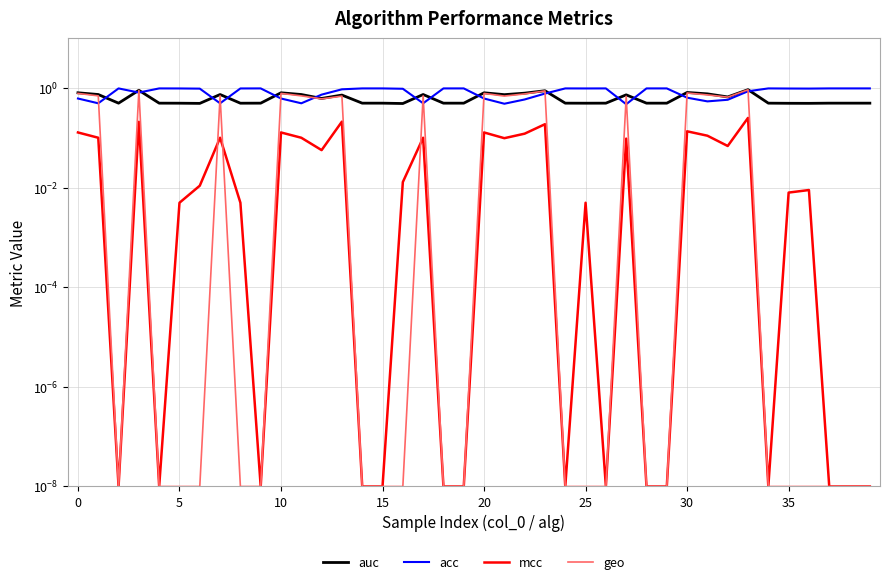

How many interior local peaks does the mcc series have?

12